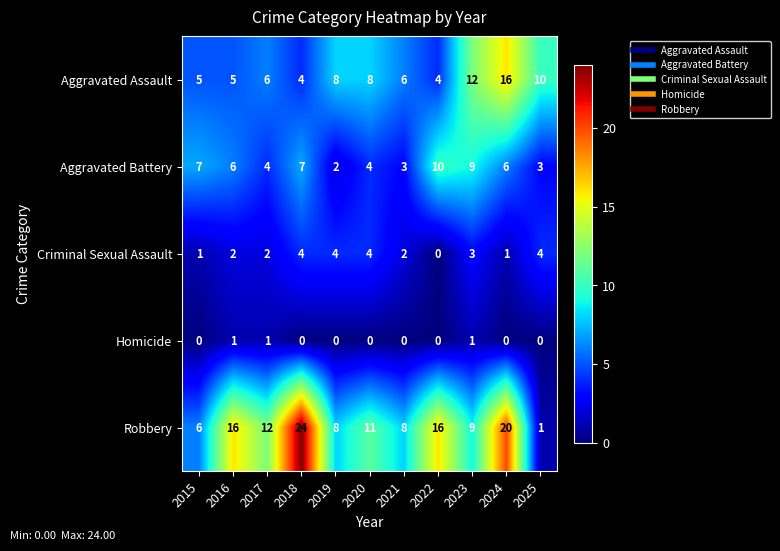

List the series in order of their overall mean, lowest first.

Homicide, Criminal Sexual Assault, Aggravated Battery, Aggravated Assault, Robbery